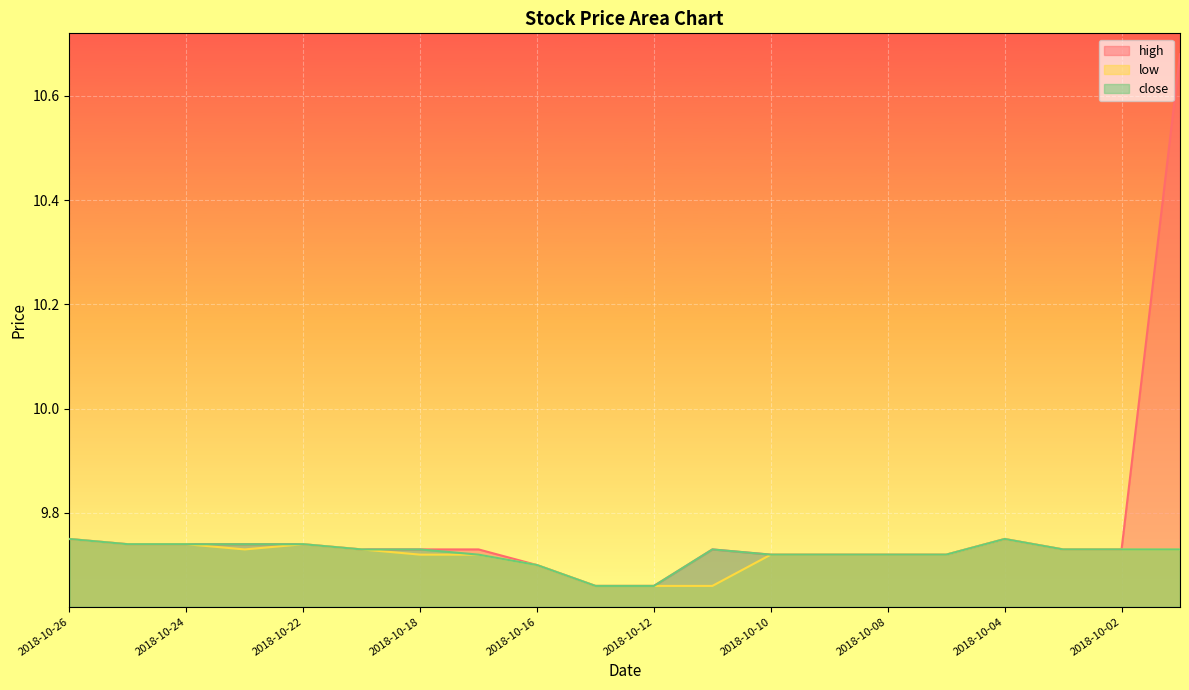

Which category has the highest value in the low series?

2018-10-26